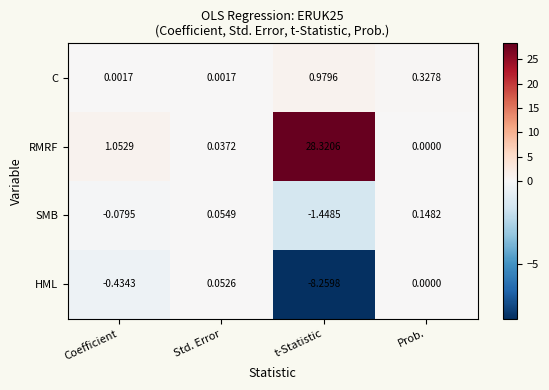

What is the total value across all series at Prob.?

0.5